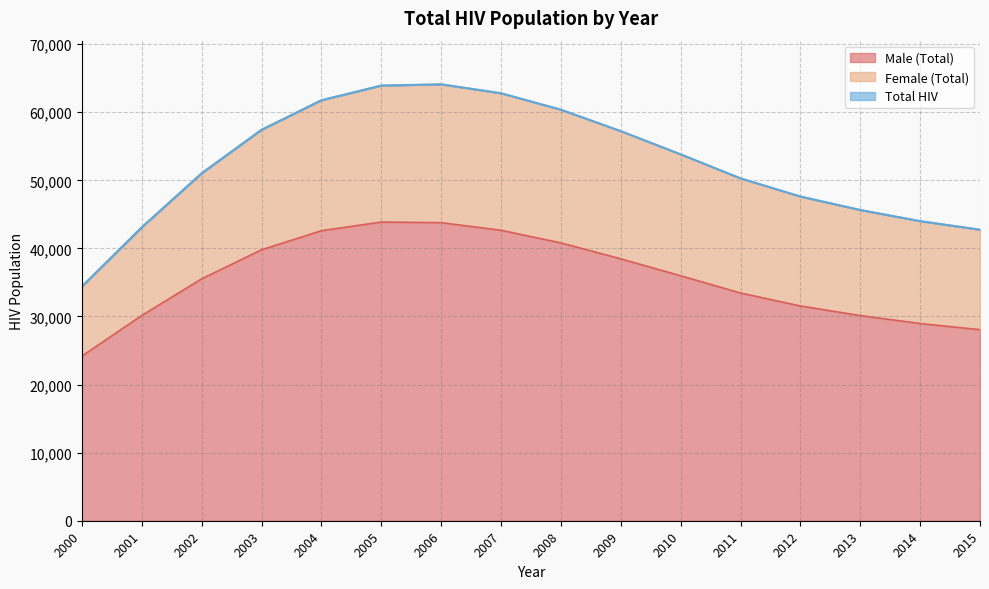

True or false: Total HIV has more than 1 points higher than both neighbors.

False